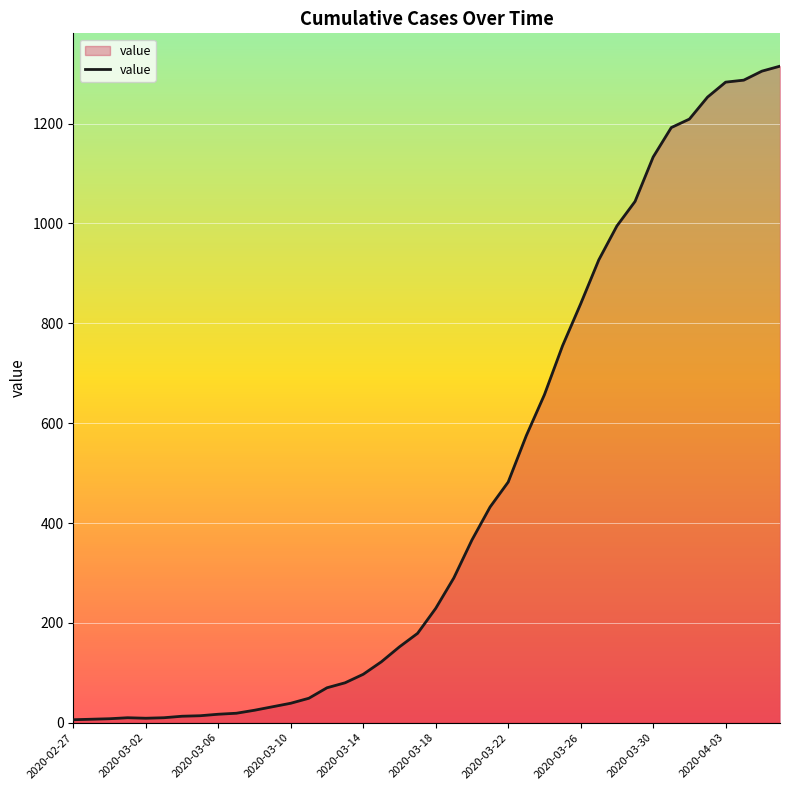

What is the greatest value displayed?

1315